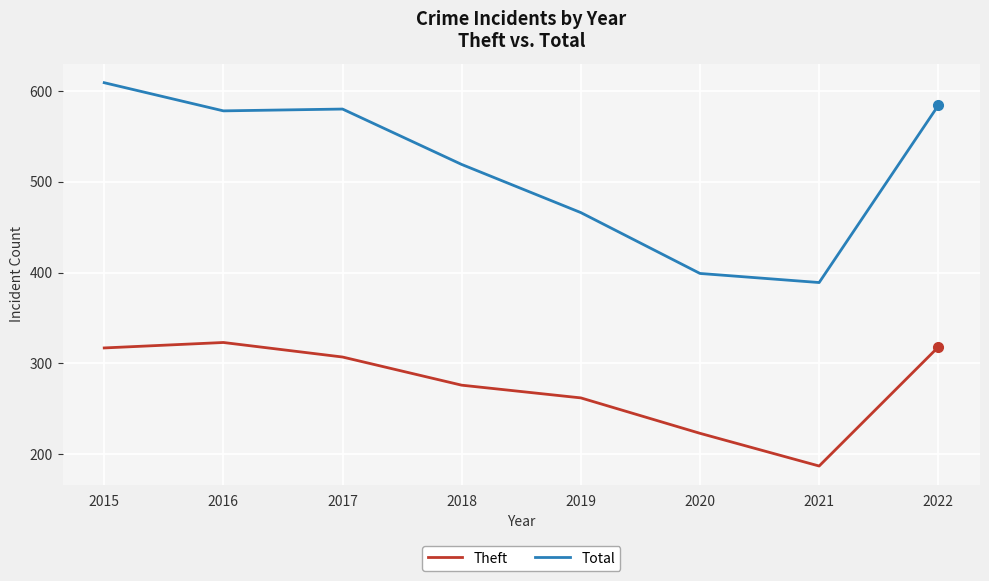

What are all the series names shown in the legend?

Theft, Total